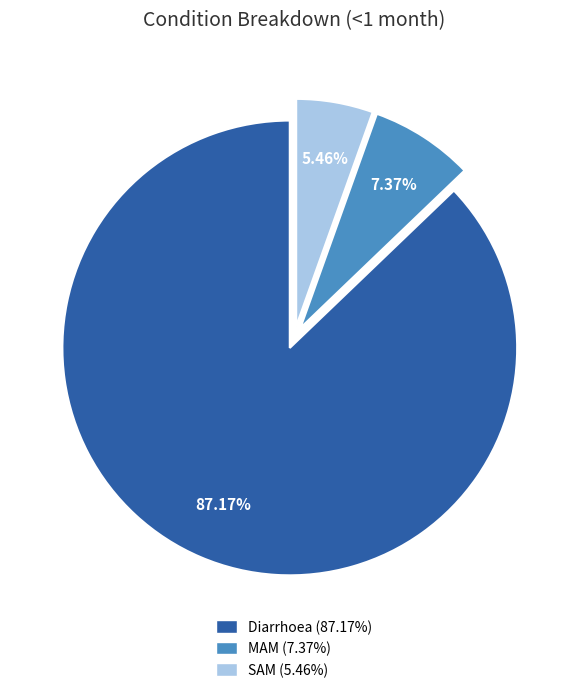

What is the ratio of the value at MAM to the value at Diarrhoea?

0.1